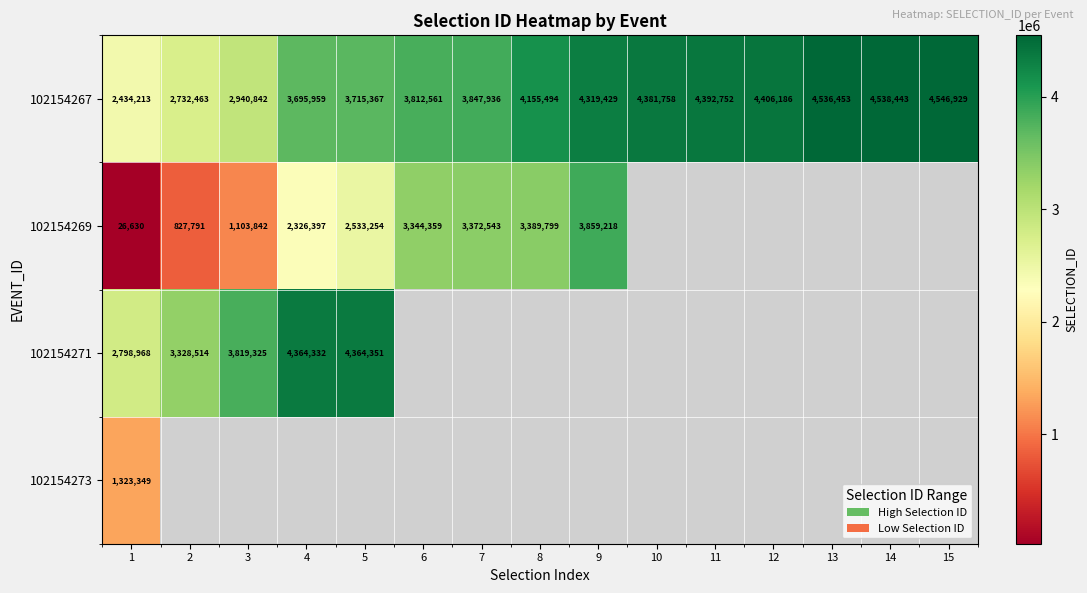

At which label does 102154267 reach its peak?

15